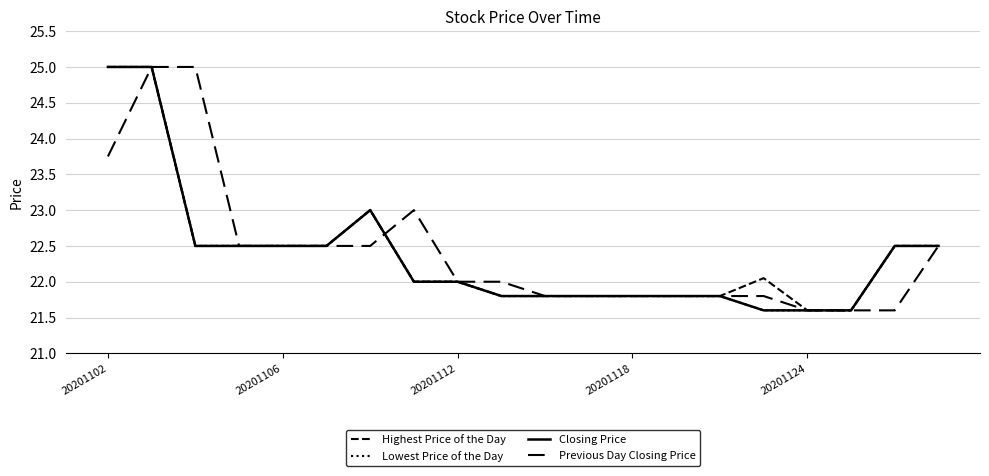

Which series ends up on top after the final intersection of Previous Day Closing Price and Lowest Price of the Day?

Previous Day Closing Price